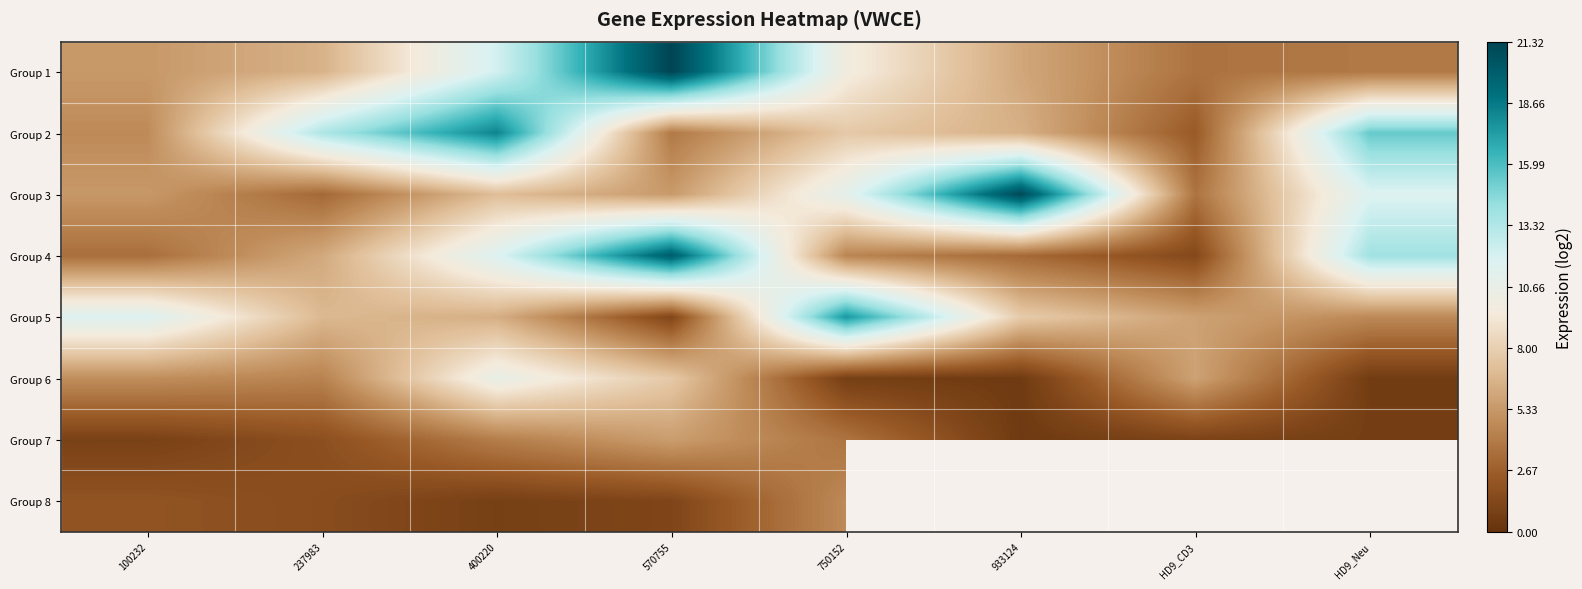

At HD9_Neu, list the series in order from smallest to largest.

Group 6, Group 7, Group 1, Group 5, Group 3, Group 4, Group 2, Group 8